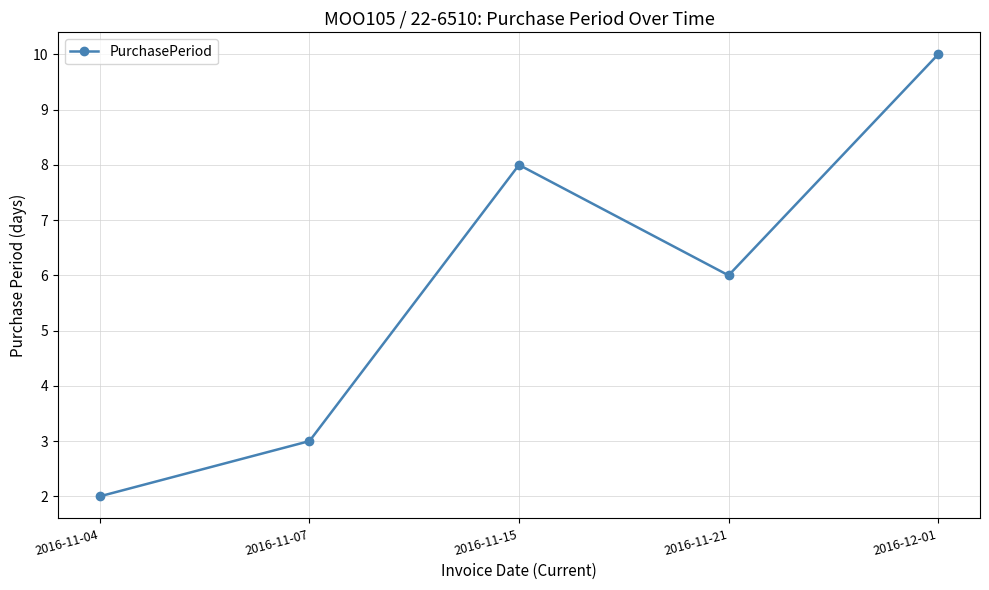

How many data points are less than 6?

2